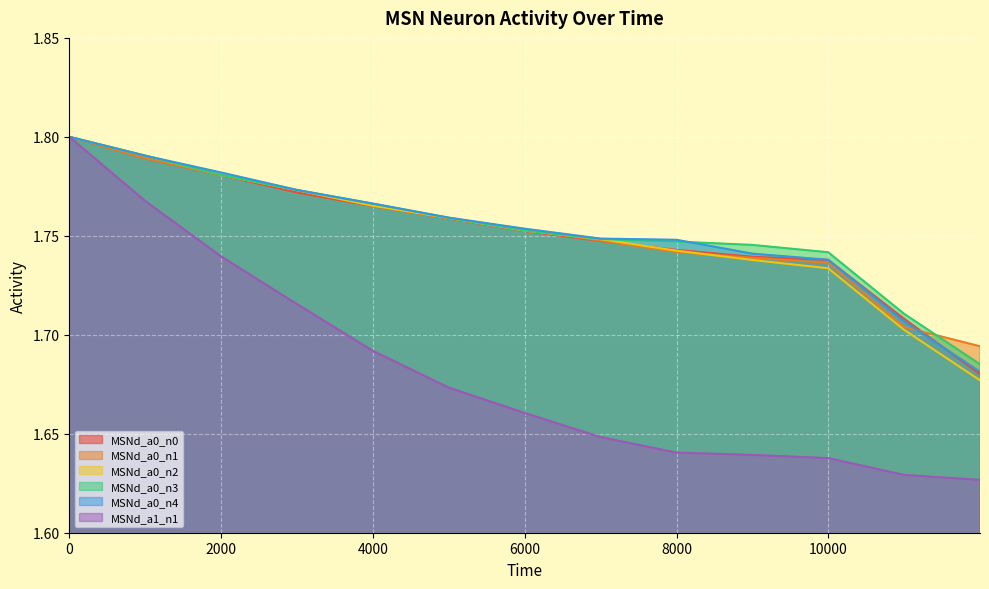

What is the difference between the maximum and minimum values in the MSNd_a0_n2 series?

0.1